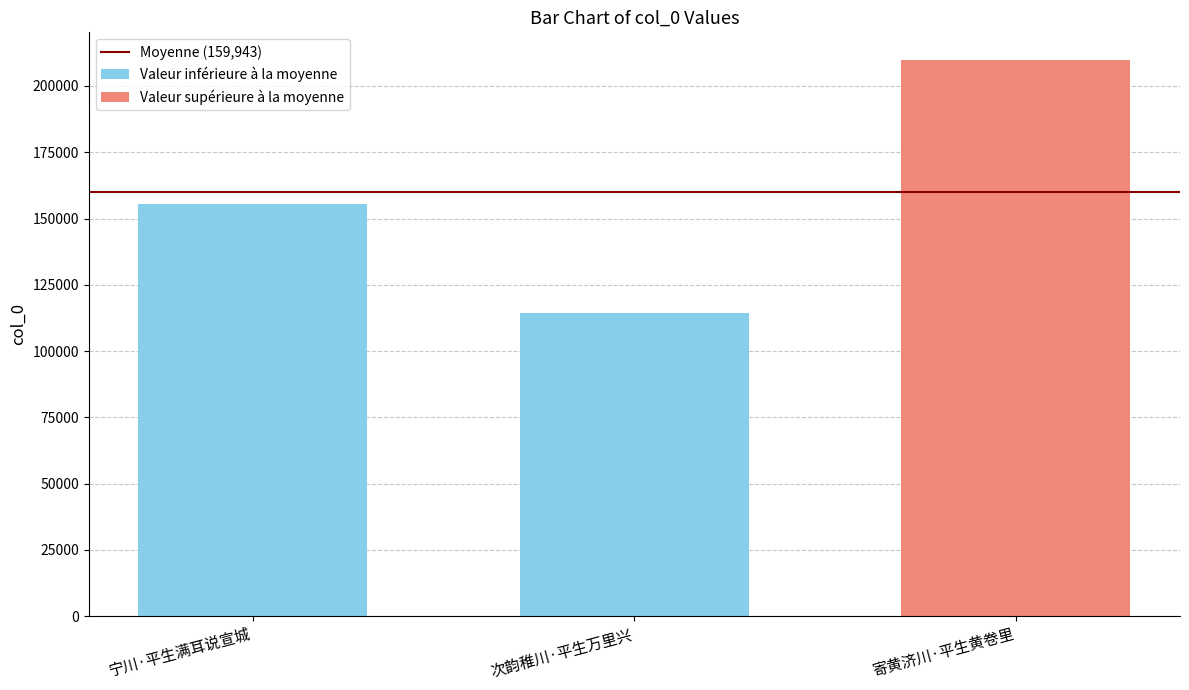

Which category has the highest value across all series?

寄黄济川·平生黄卷里